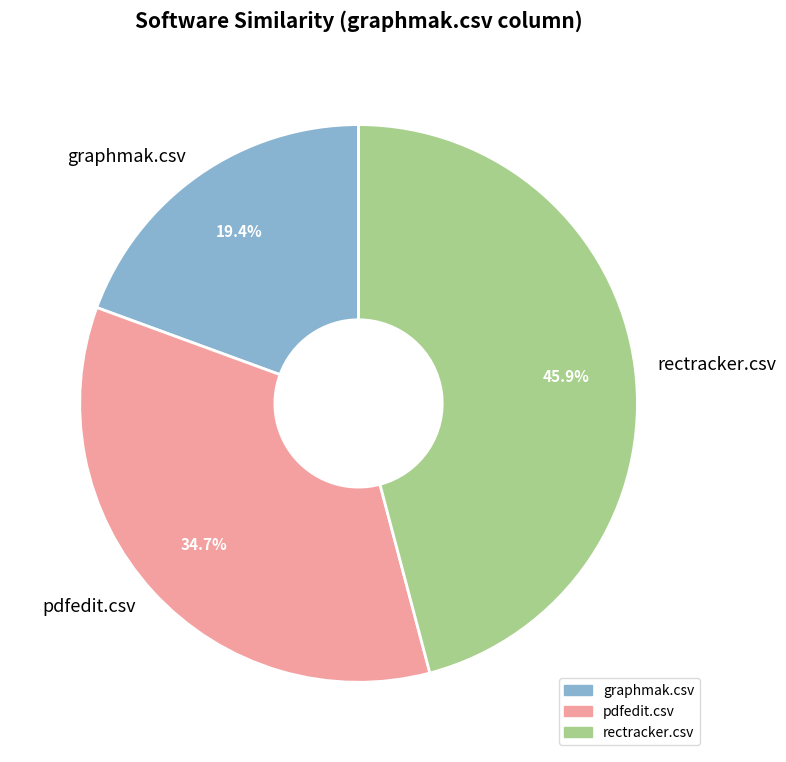

Which slice is the largest?

rectracker.csv